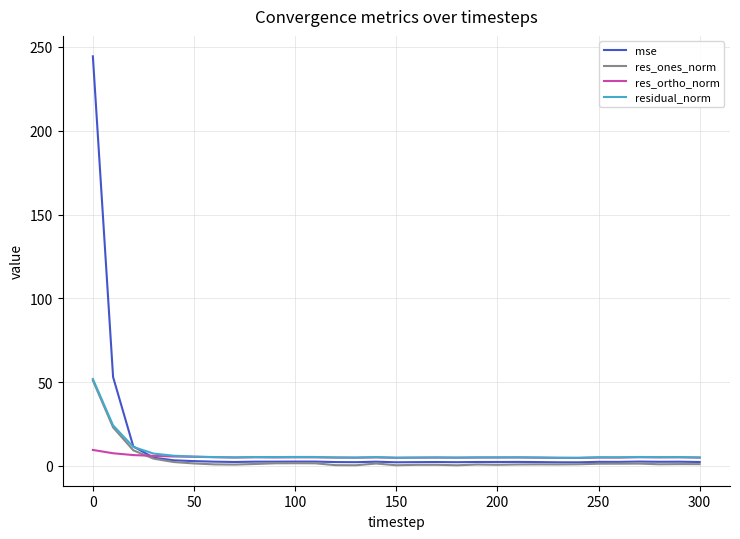

What is the greatest value displayed?

244.4